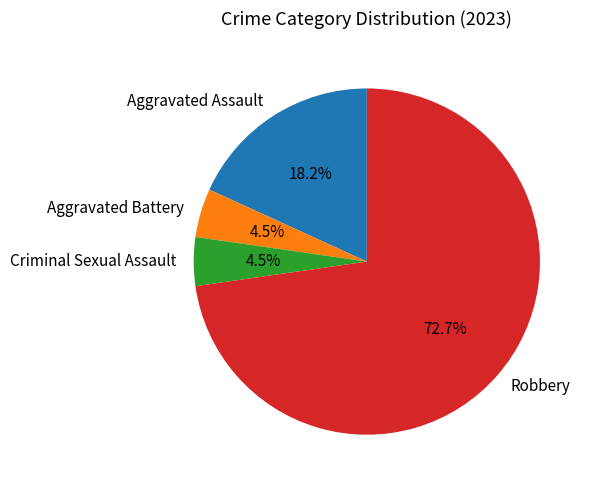

Combined, what portion of the pie is Aggravated Assault and Aggravated Battery?

22.7%